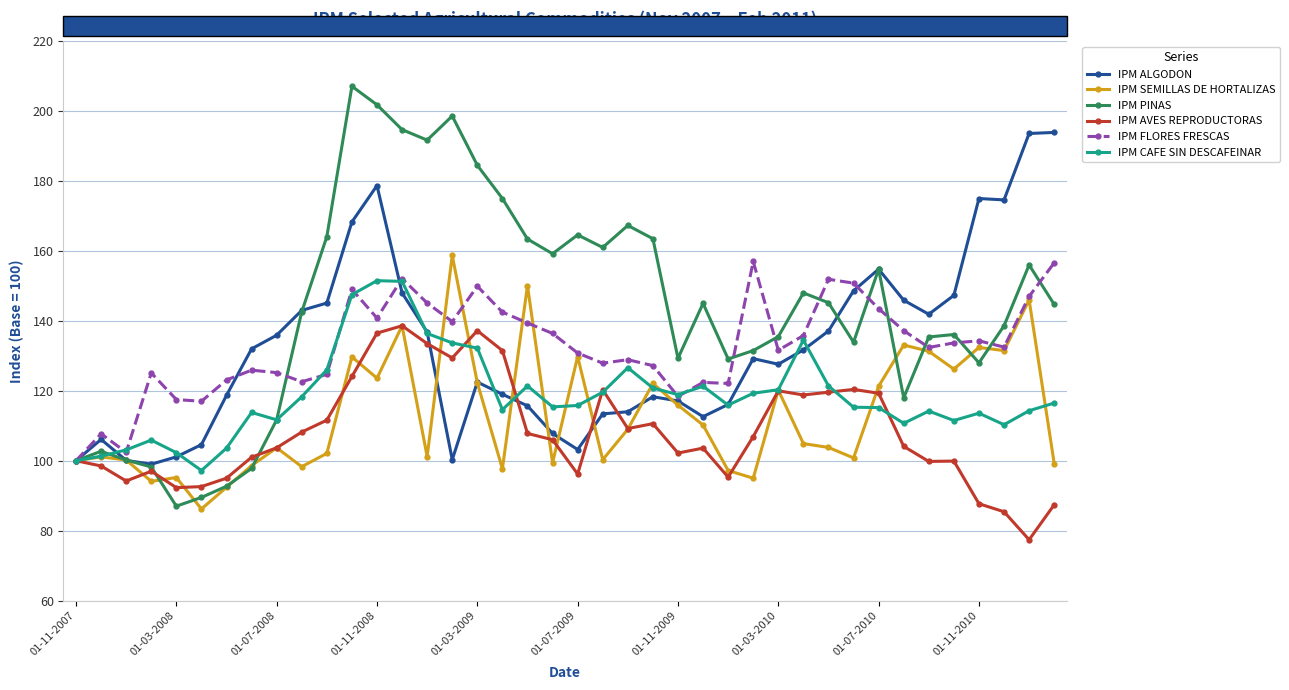

Which series has the widest spread of values?

IPM PINAS